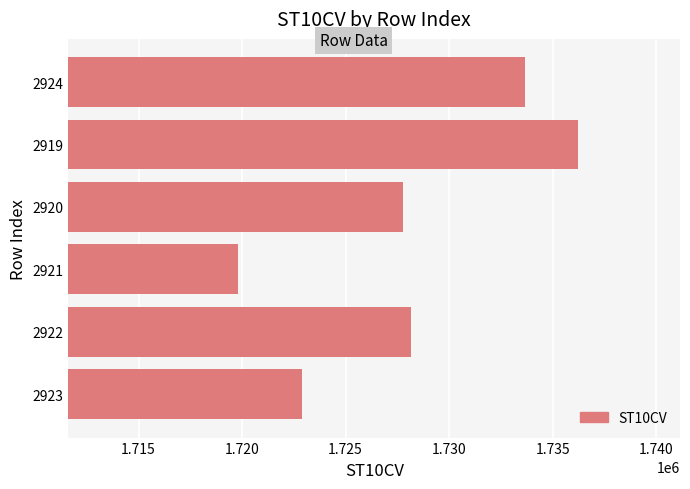

What is the difference between the maximum and second lowest values?

13340